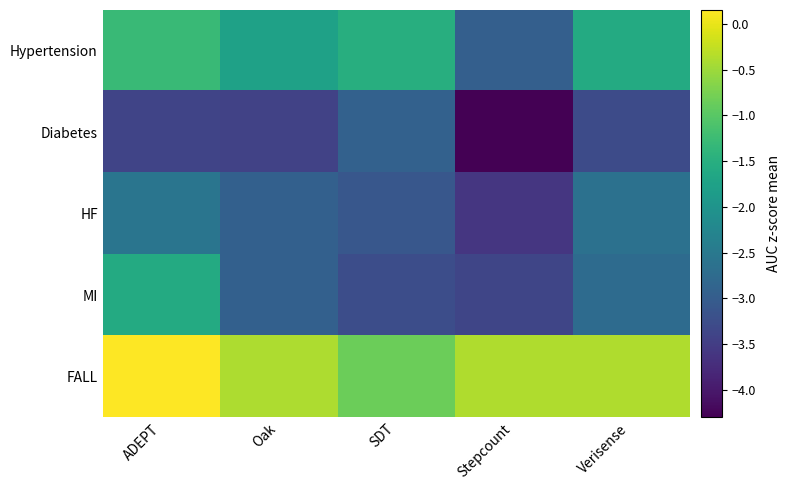

What is the total value across all series at Verisense?

-10.6